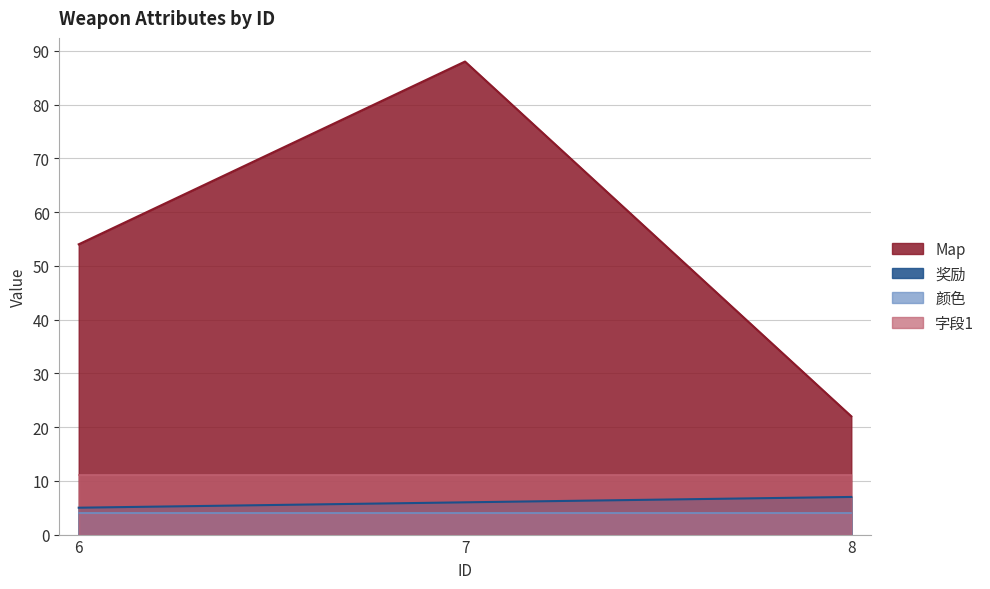

Which series has the largest total across all categories?

Map